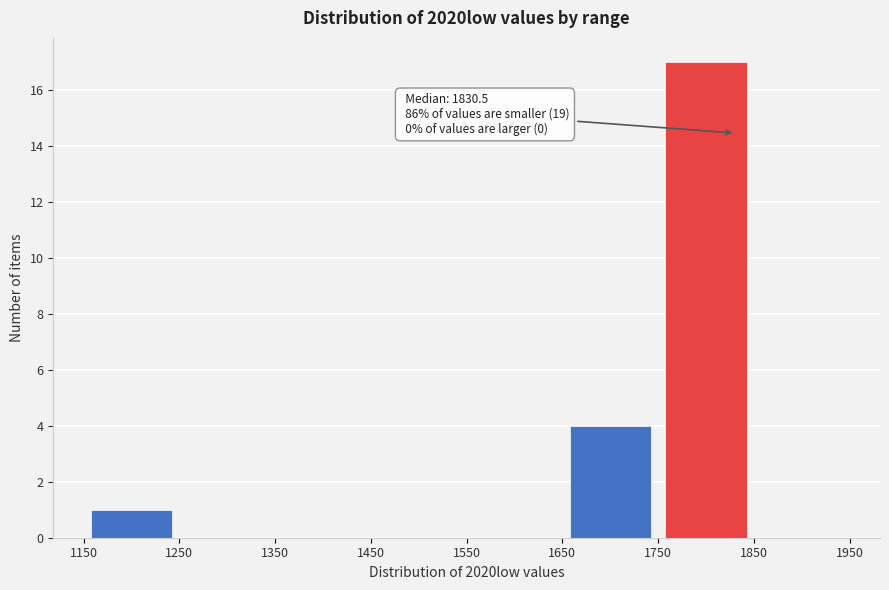

Over which range of the x-axis is the bar tallest?

1750 to 1850